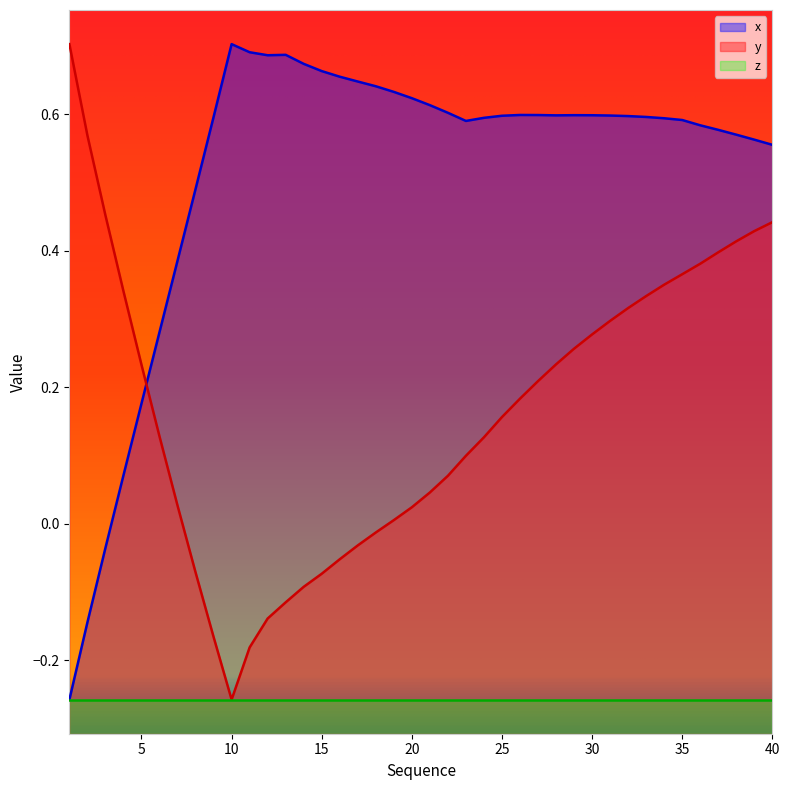

What is the difference between the y values at 6 and 9?

0.3